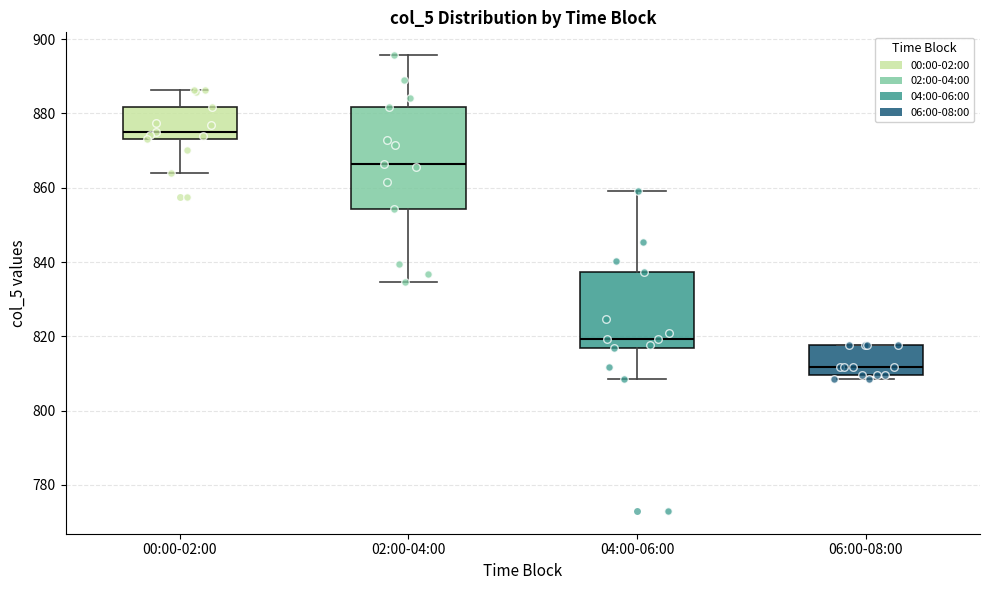

Which box's median line is the lowest?

06:00-08:00